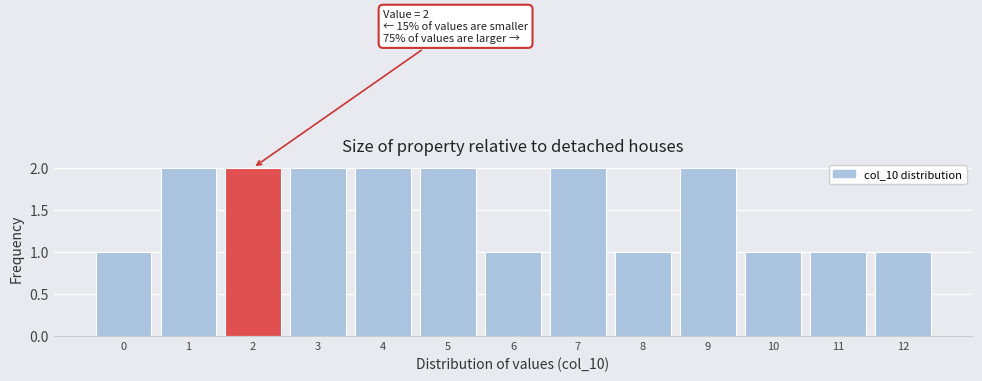

Reading left to right, extract all data points from this chart.

1	2	2	2	2	2	1	2	1	2	1	1	1